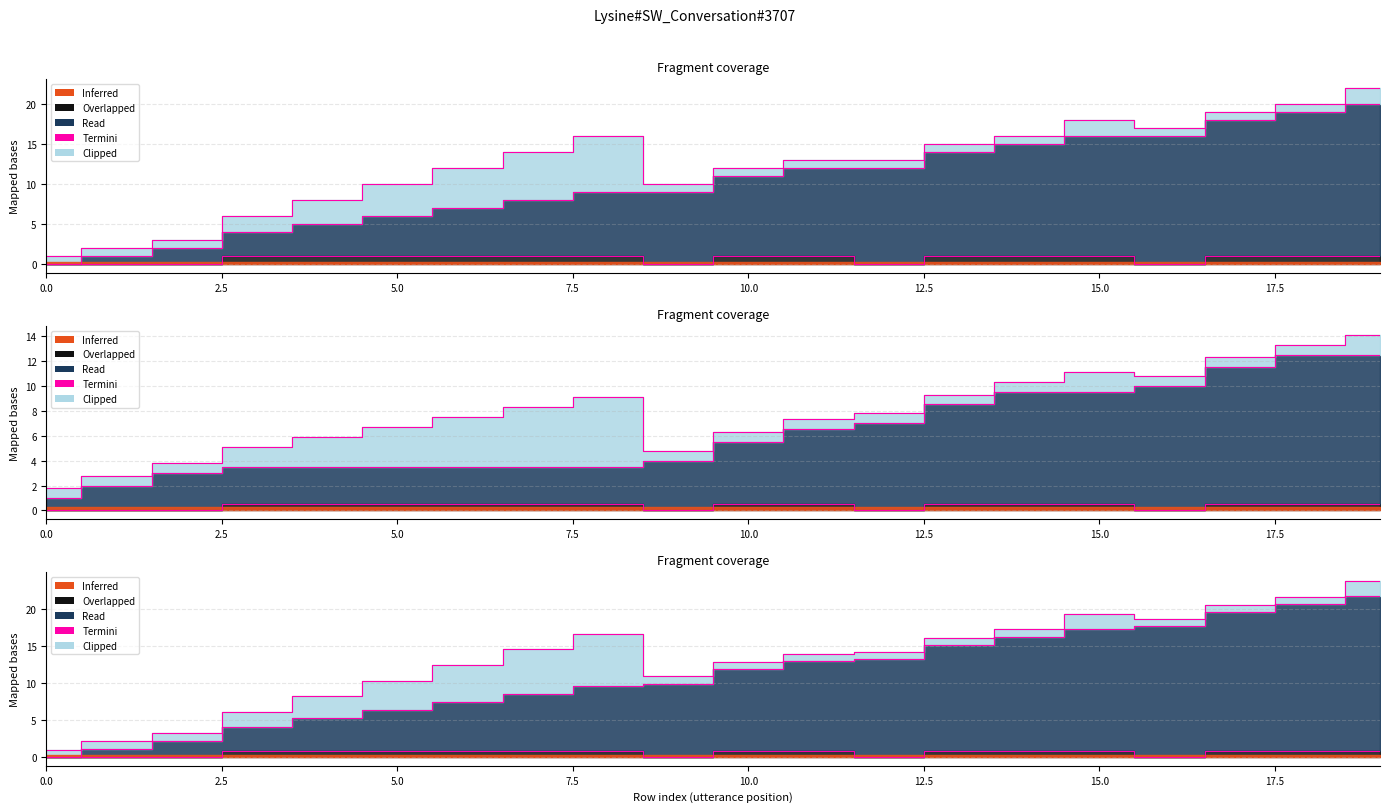

What is the ratio of the value at 18 to the value at 12?

1.6